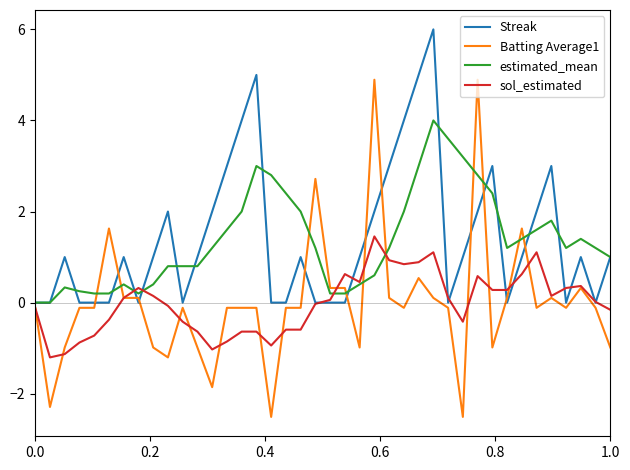

What is the difference between the maximum and second lowest values in the Batting Average1 series?

7.4